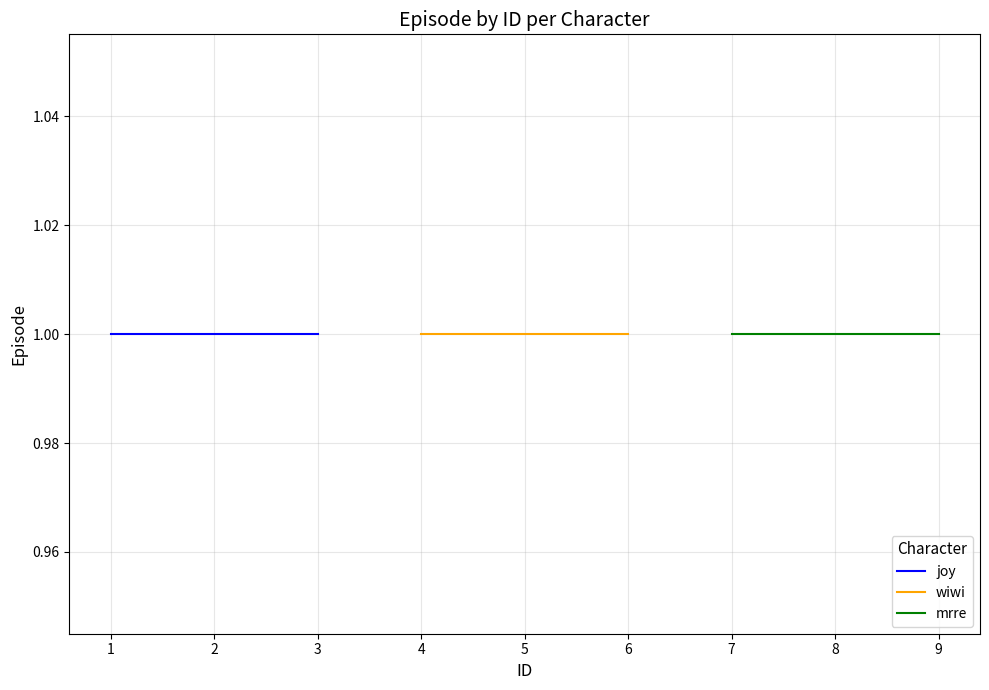

Is the value of joy at 2 greater than the value of wiwi at 3?

No